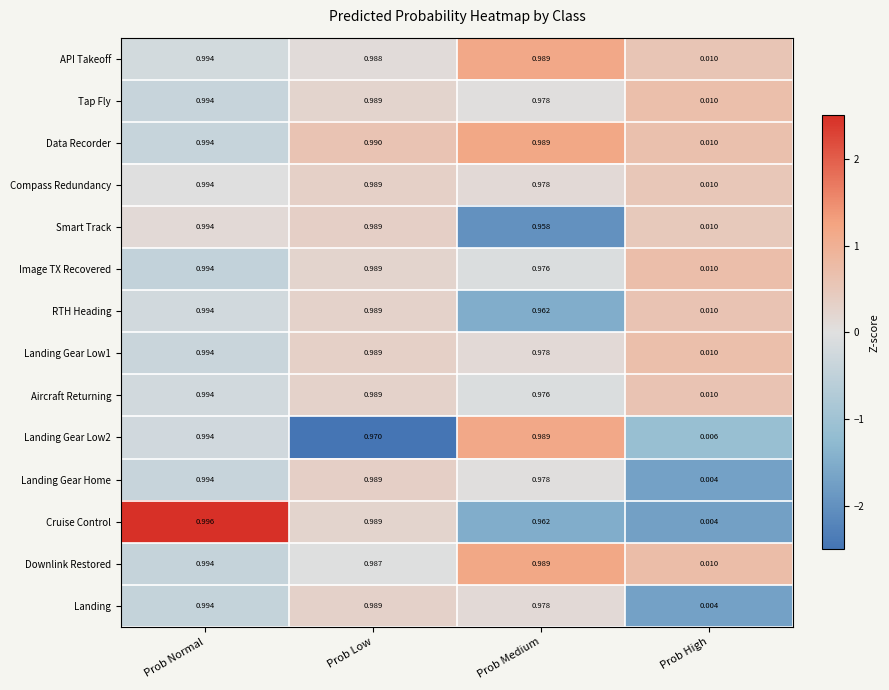

At which label is RTH Heading closest to 0?

Prob High